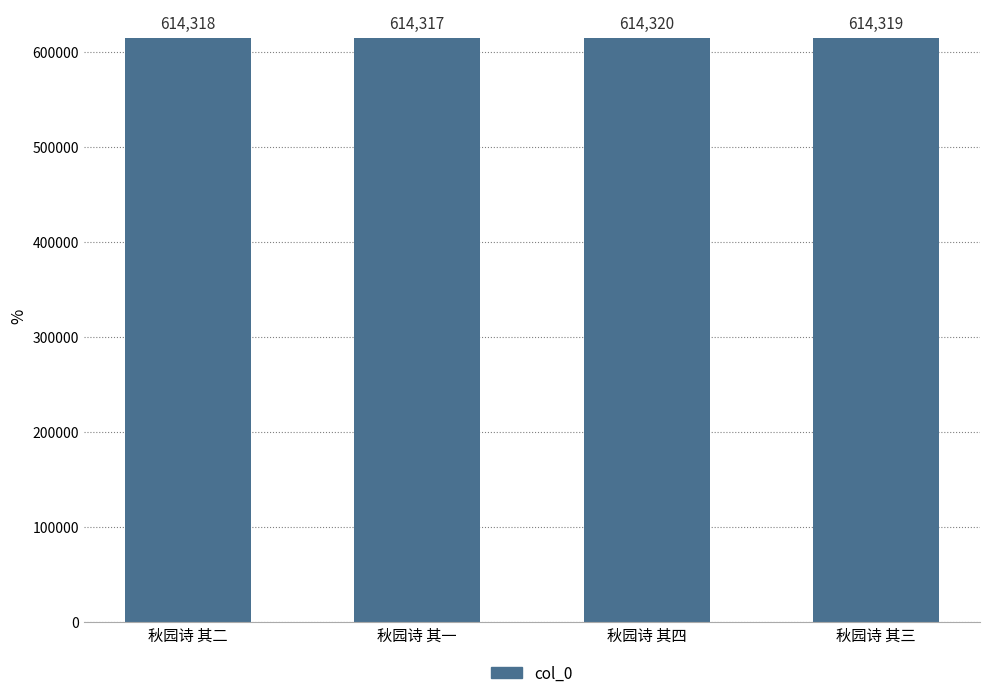

What is the value of the 4th bar from the left?

614319